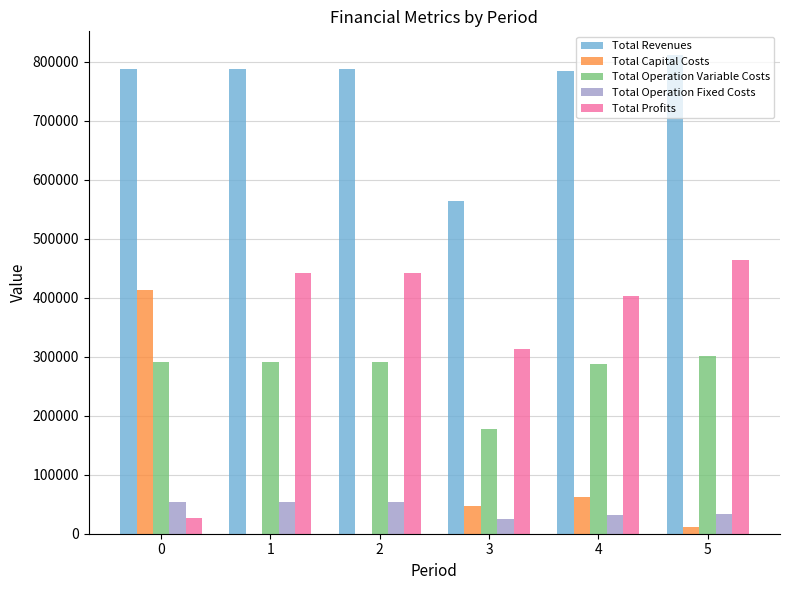

The Total Capital Costs series shows 413815.0 at 0. True or false?

True